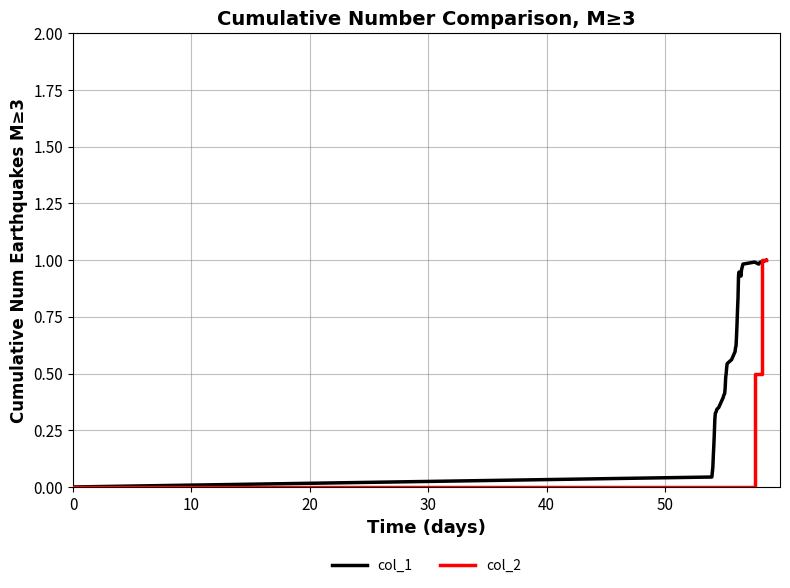

Which series has the largest total across all categories?

col_1